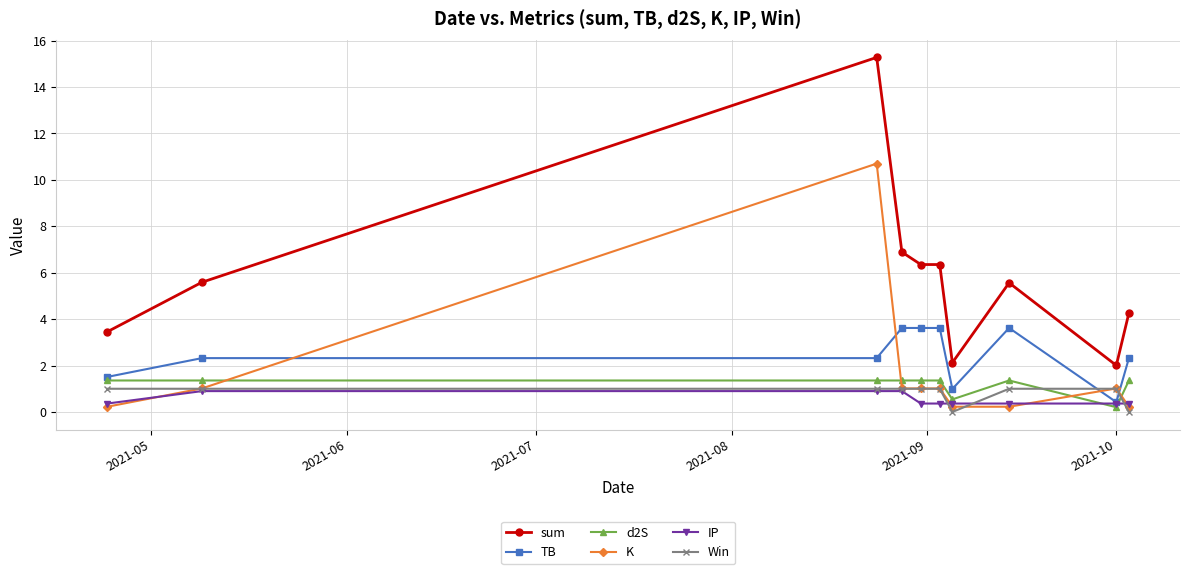

Count the IP values in the range 0 to 1.

10